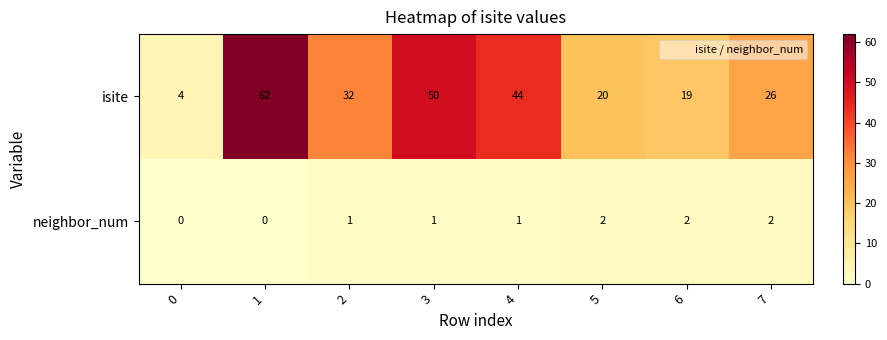

At 7, list the series in order from largest to smallest.

isite, neighbor_num